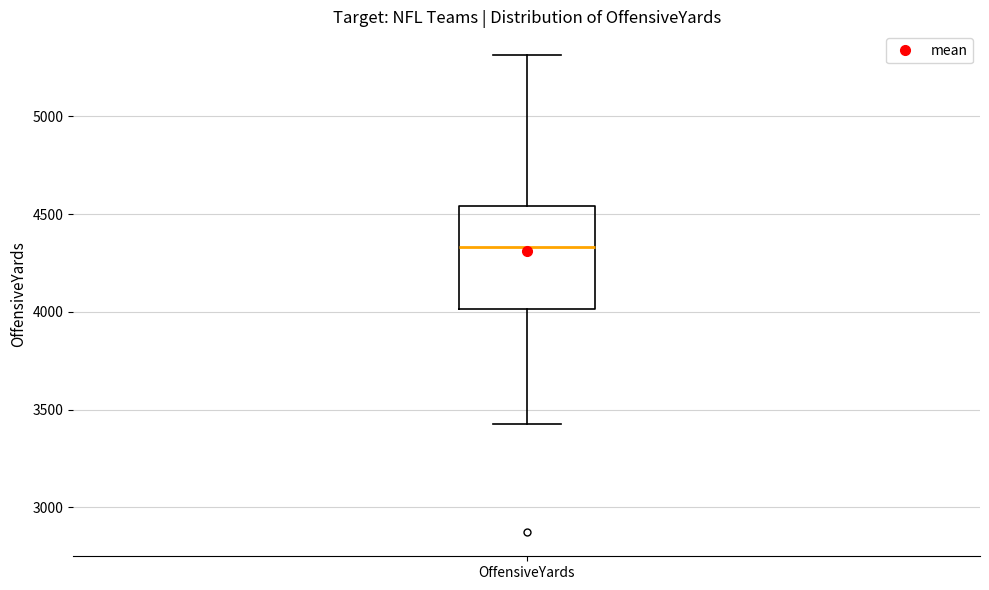

Read this box plot against the y-axis: the position of the median line, the range covered by the box, and the ends of both whiskers. The values are not printed on the chart, so give them approximately, as read against the axis.

median 4350, box 4000 to 4550, whiskers 3450 to 5300